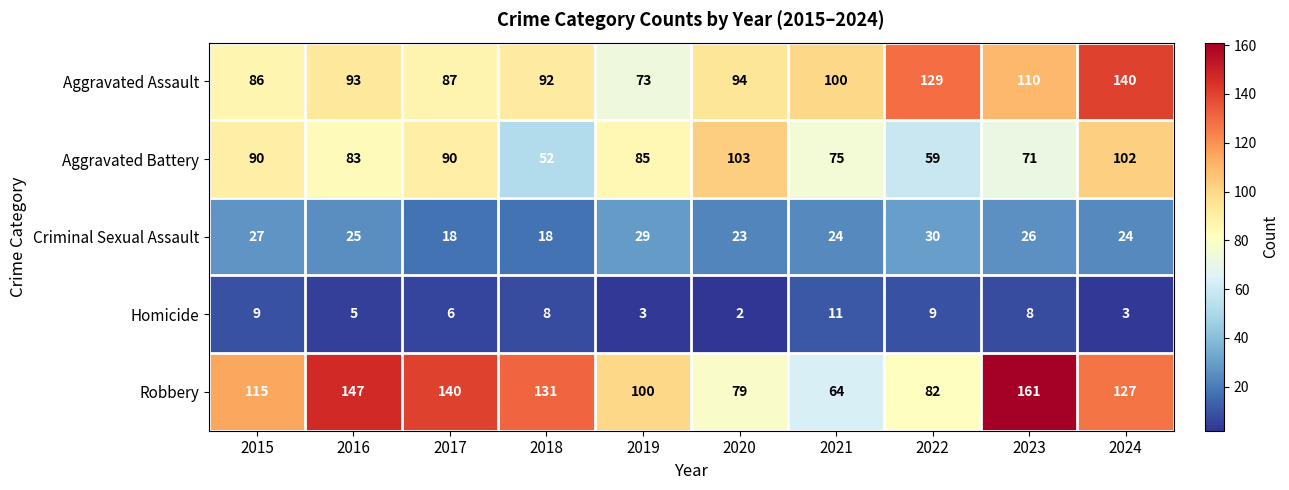

Count the Homicide values in the range 3 to 9.

8